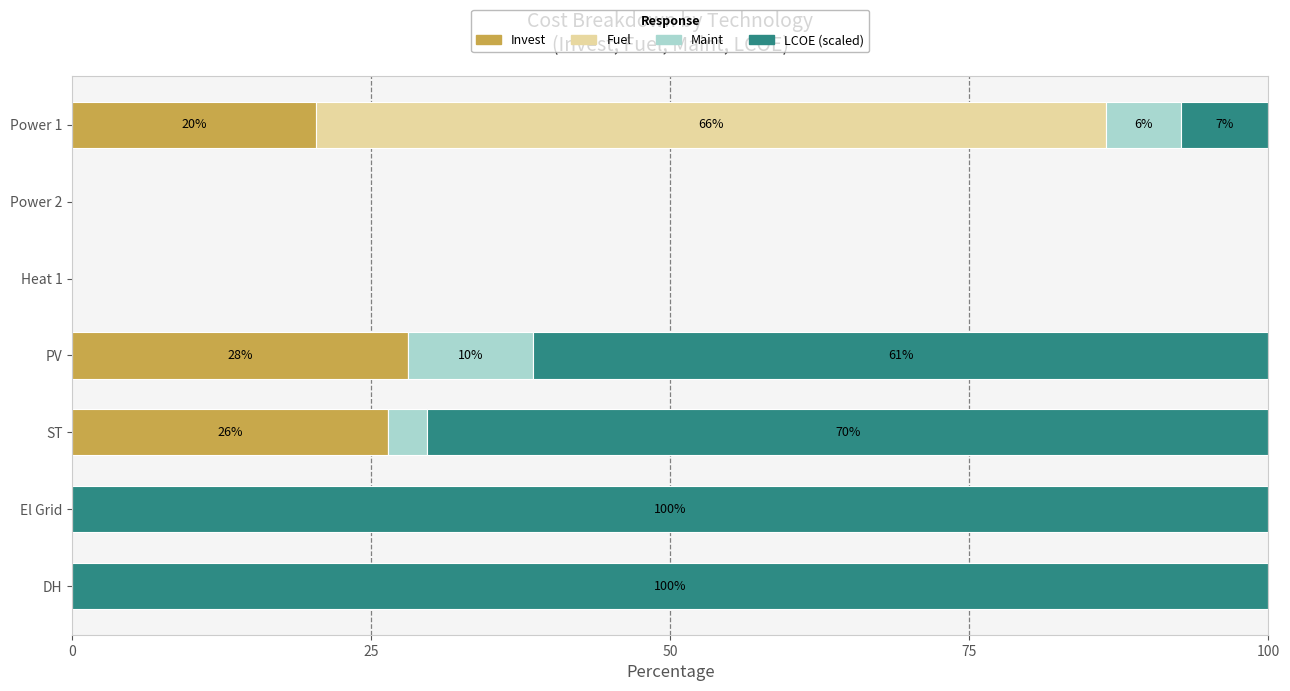

What is the highest value of the Invest series?

28.1